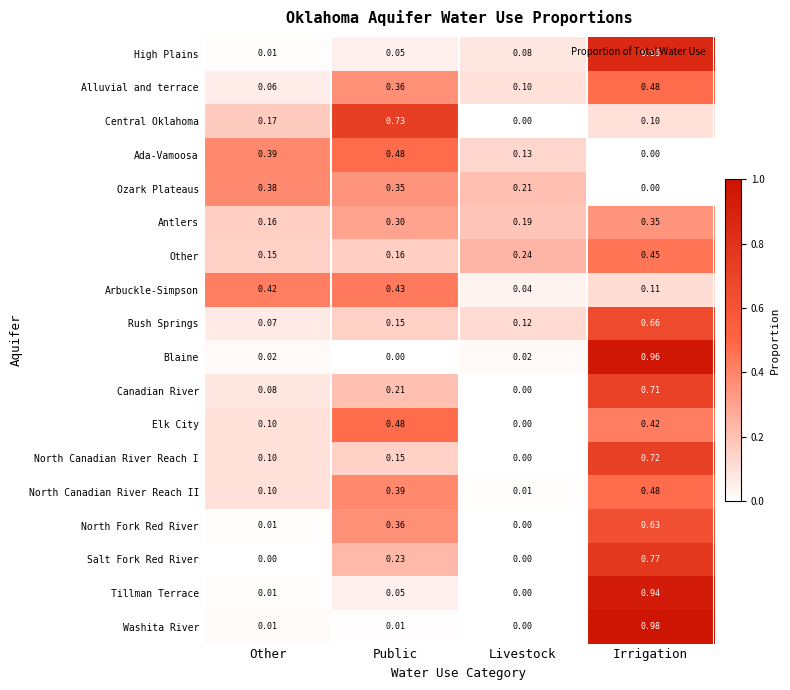

Which series has the widest spread of values?

Washita River